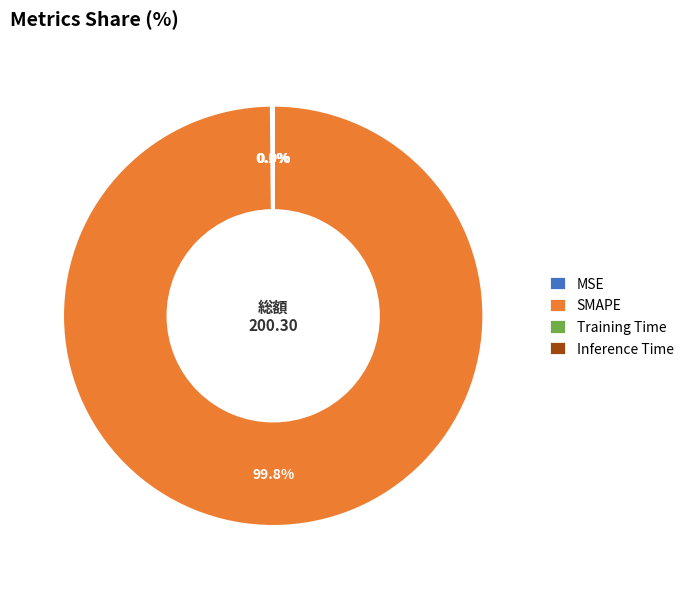

Which slice is the largest?

SMAPE